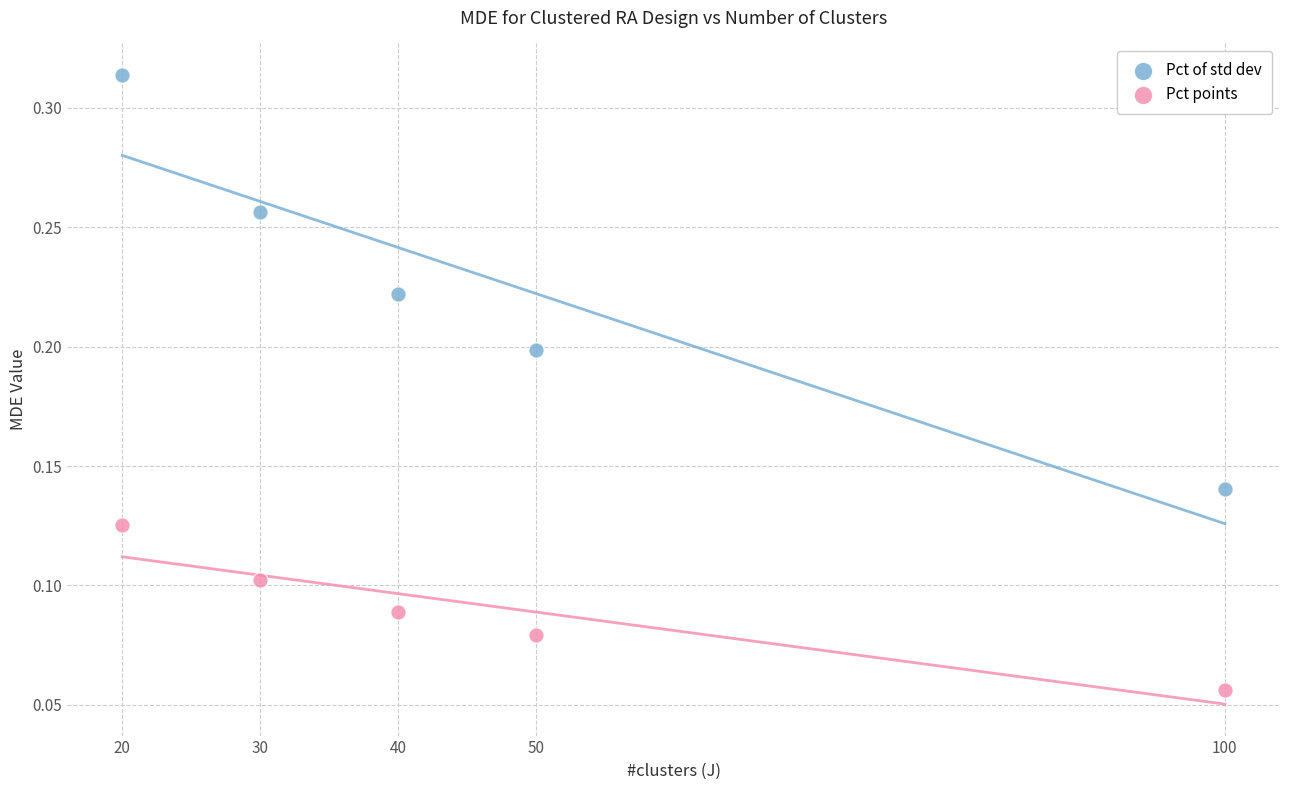

Which series reaches the minimum Y coordinate?

Pct points